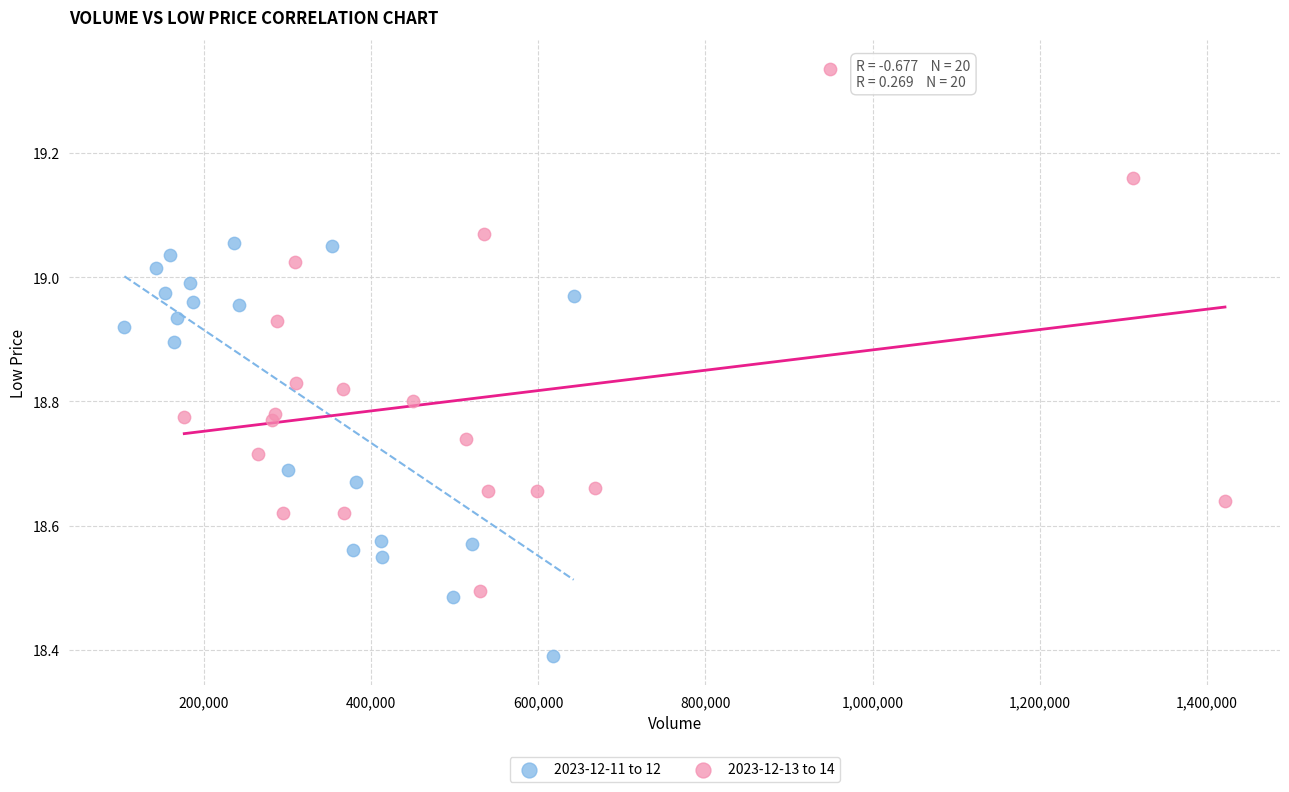

Which series reaches the minimum Y coordinate?

2023-12-11 to 12